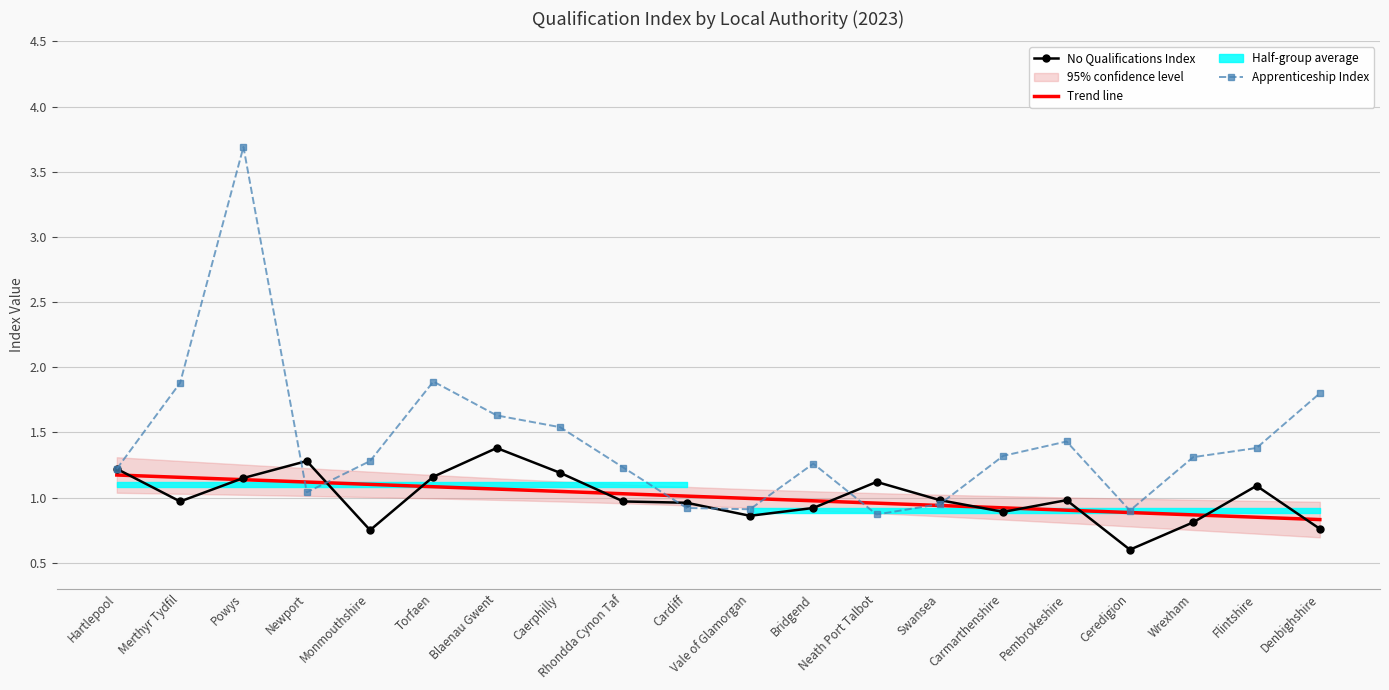

What is the difference between the highest and lowest values at Wrexham?

0.5